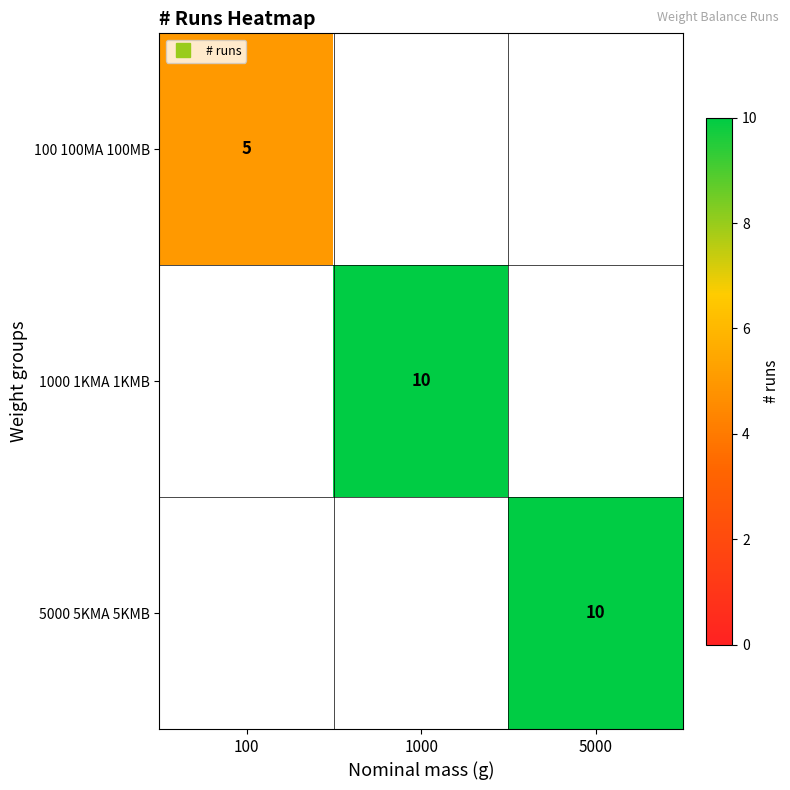

What is the spread (max minus min) of values at 5000?

10